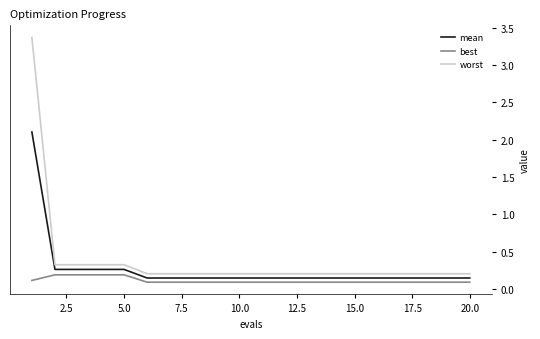

Which series has the widest spread of values?

worst